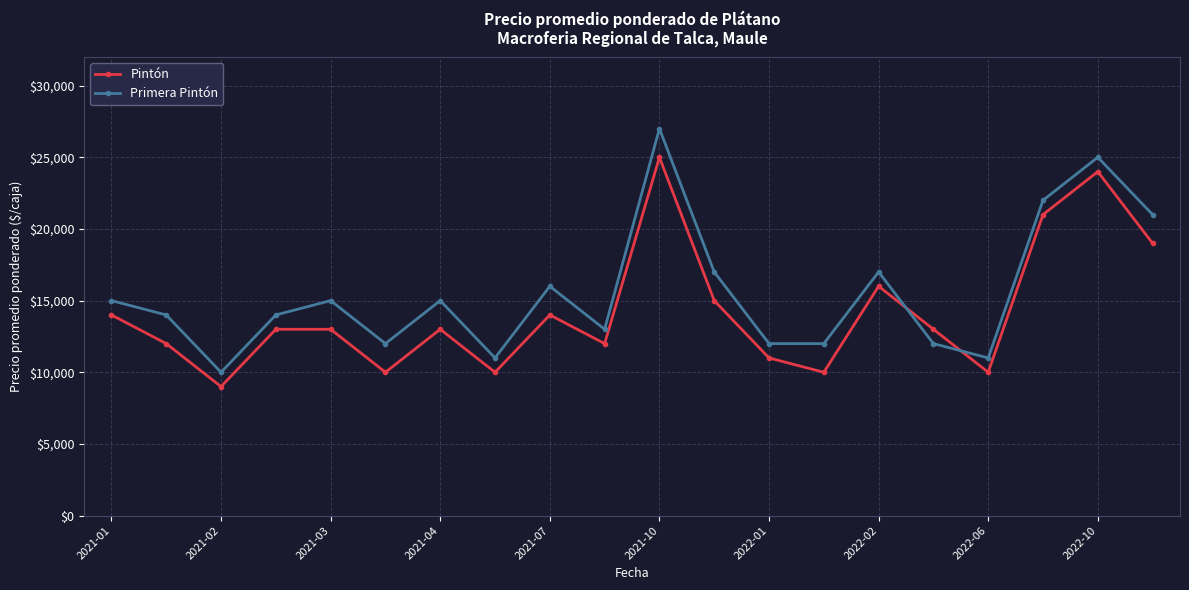

Which series has the largest range (max minus min)?

Primera Pintón